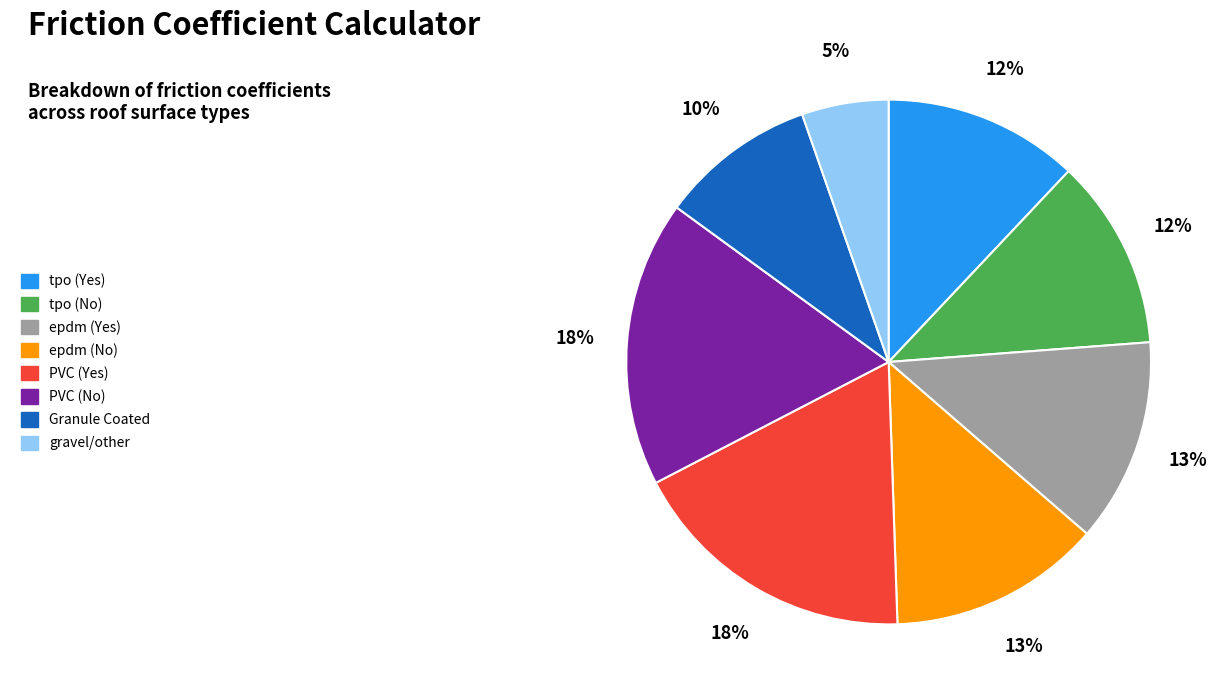

True or false: tpo (No) accounts for 1% of the total.

False